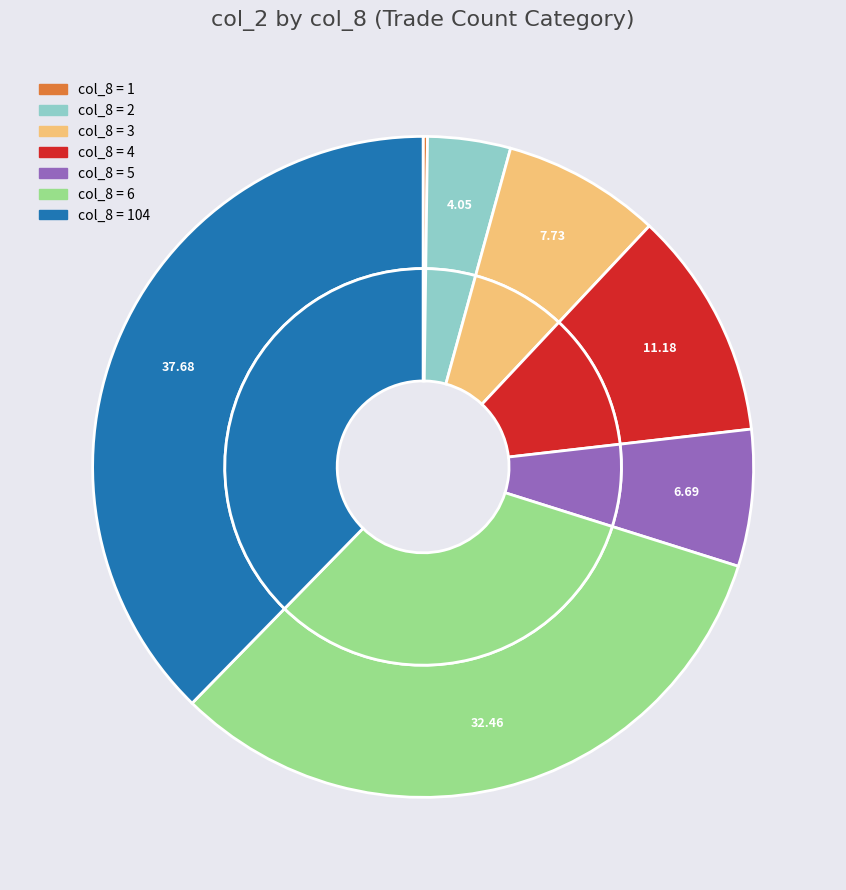

To the nearest percent, what percentage of the pie is 3?

8%